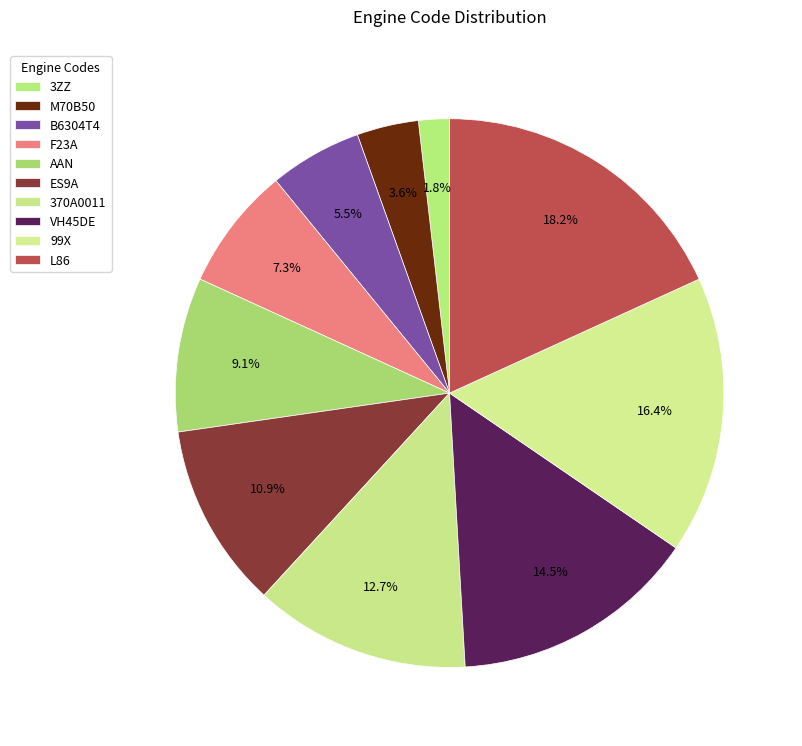

Is there a majority slice in this chart?

No